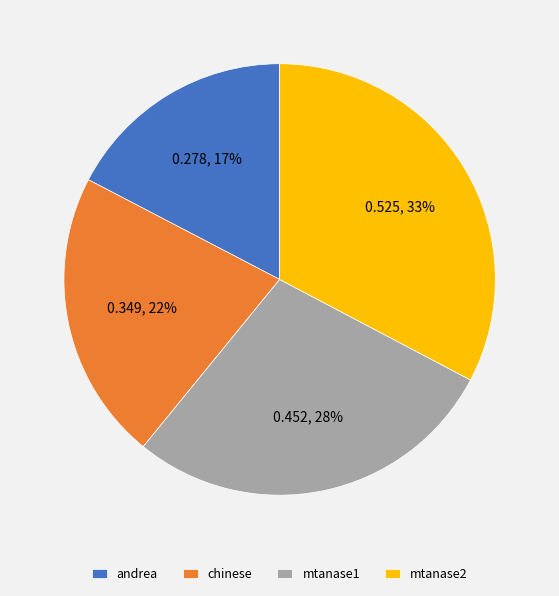

What percentage is the mtanase2 slice, to the nearest percent?

33%